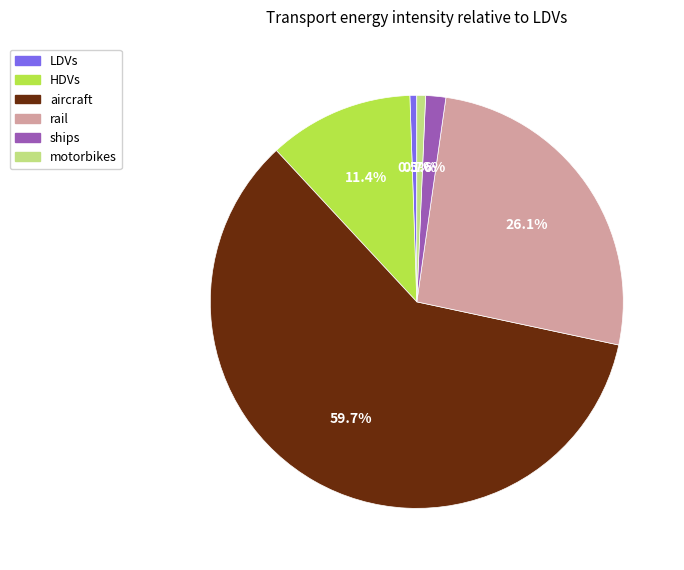

Is aircraft the majority of the pie?

Yes